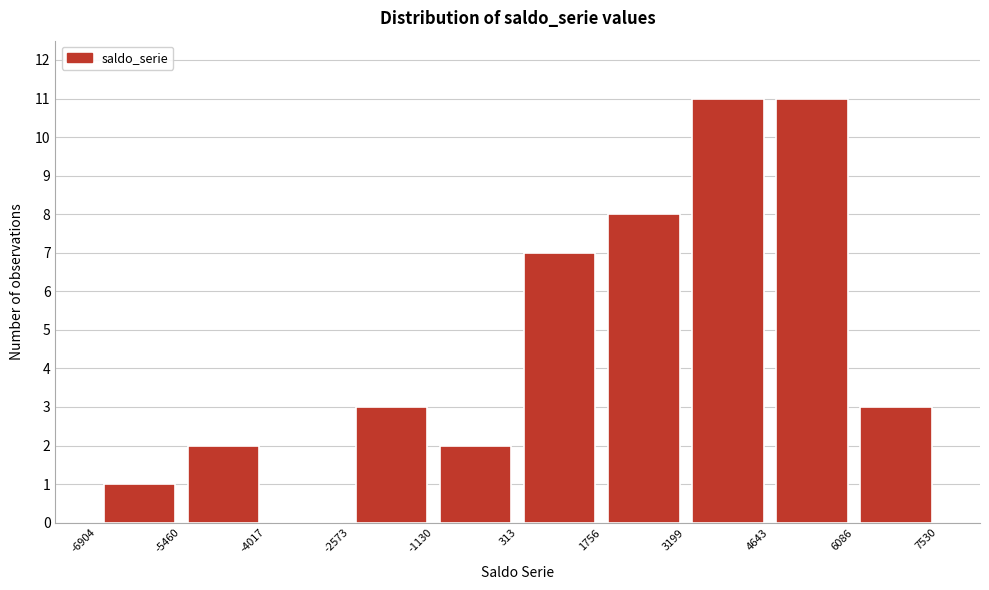

Reading left to right, list every bar in this chart as the range it spans on the x-axis followed by its height. The values are not printed on the chart, so give them approximately, as read against the axis.

-6904 to -5460: 1
-5460 to -4017: 2
-4017 to -2573: 0
-2573 to -1130: 3
-1130 to 313: 2
313 to 1756: 7
1756 to 3199: 8
3199 to 4643: 11
4643 to 6086: 11
6086 to 7530: 3